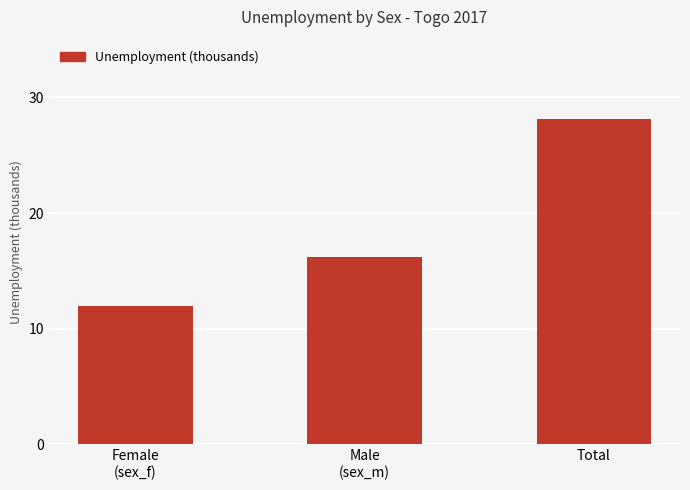

What is the greatest value displayed?

28.2